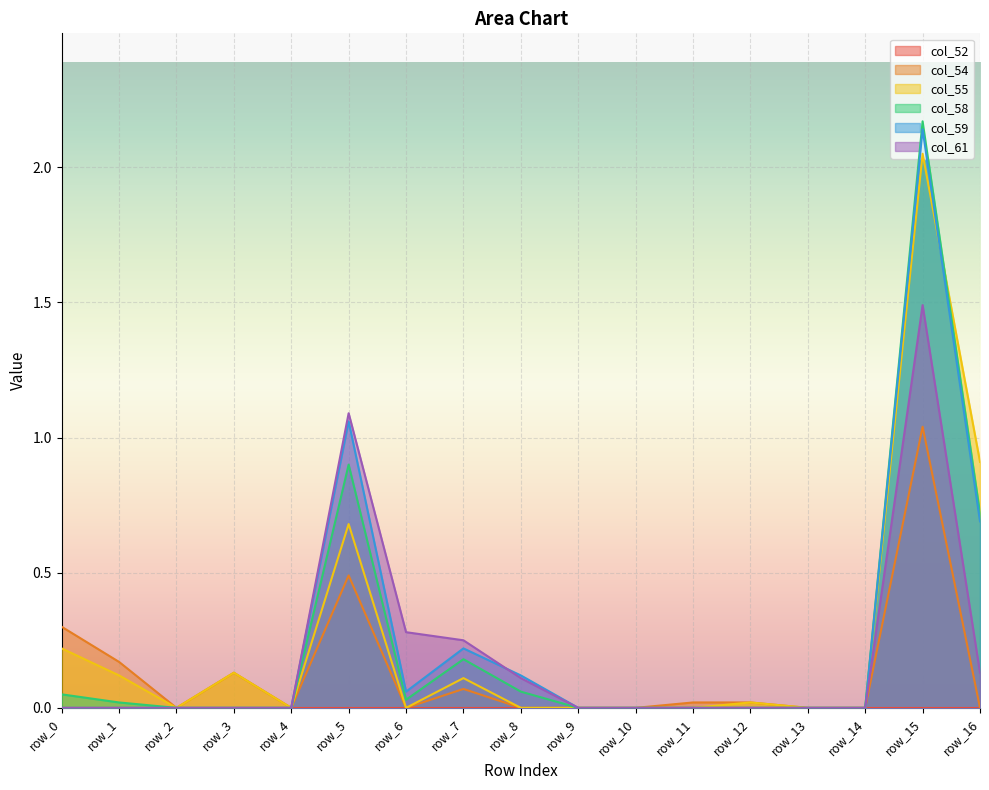

Reading left to right, what are all the values shown in this chart?

col_54: row_0=0.3	row_1=0.2	row_2=0.0	row_3=0.1	row_4=0.0	row_5=0.5	row_6=0.0	row_7=0.1	row_8=0.0	row_9=0.0	row_10=0.0	row_11=0.0	row_12=0.0	row_13=0.0	row_14=0.0	row_15=1.0	row_16=0.0
col_55: row_0=0.2	row_1=0.1	row_2=0.0	row_3=0.1	row_4=0.0	row_5=0.7	row_6=0.0	row_7=0.1	row_8=0.0	row_9=0.0	row_10=0.0	row_11=0.0	row_12=0.0	row_13=0.0	row_14=0.0	row_15=2.0	row_16=0.9
col_58: row_0=0.1	row_1=0.0	row_2=0.0	row_3=0.0	row_4=0.0	row_5=0.9	row_6=0.0	row_7=0.2	row_8=0.1	row_9=0.0	row_10=0.0	row_11=0.0	row_12=0.0	row_13=0.0	row_14=0.0	row_15=2.2	row_16=0.7
col_59: row_0=0.0	row_1=0.0	row_2=0.0	row_3=0.0	row_4=0.0	row_5=1.1	row_6=0.1	row_7=0.2	row_8=0.1	row_9=0.0	row_10=0.0	row_11=0.0	row_12=0.0	row_13=0.0	row_14=0.0	row_15=2.1	row_16=0.7
col_61: row_0=0.0	row_1=0.0	row_2=0.0	row_3=0.0	row_4=0.0	row_5=1.1	row_6=0.3	row_7=0.2	row_8=0.1	row_9=0.0	row_10=0.0	row_11=0.0	row_12=0.0	row_13=0.0	row_14=0.0	row_15=1.5	row_16=0.1